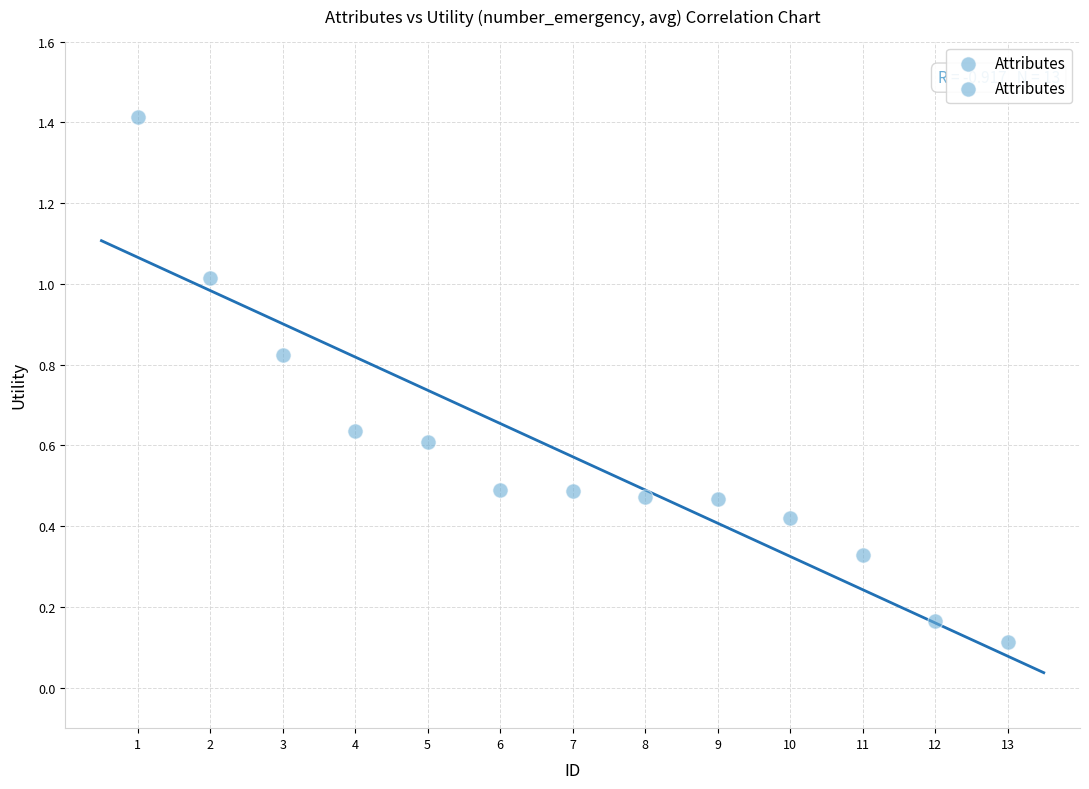

What is the range of Y values (max minus min)?

1.3